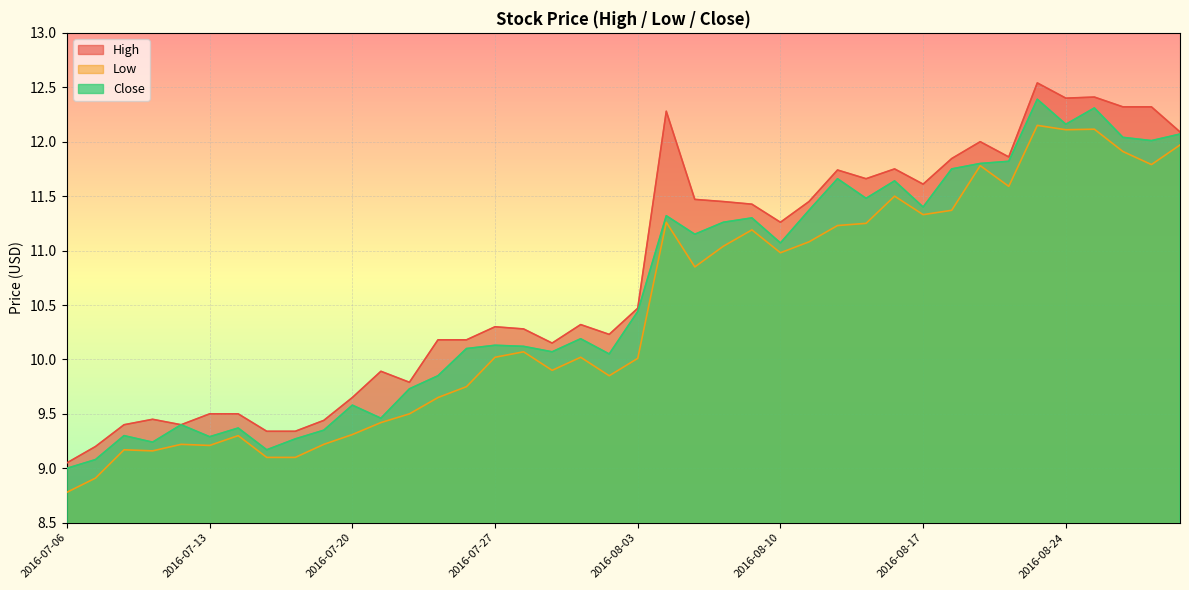

List the series in order of their overall mean, highest first.

High, Close, Low